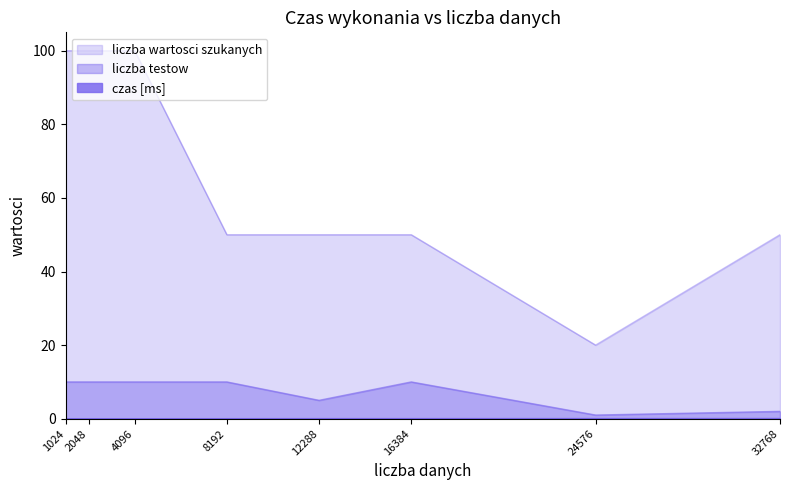

At which label is liczba wartosci szukanych closest to 60?

8192